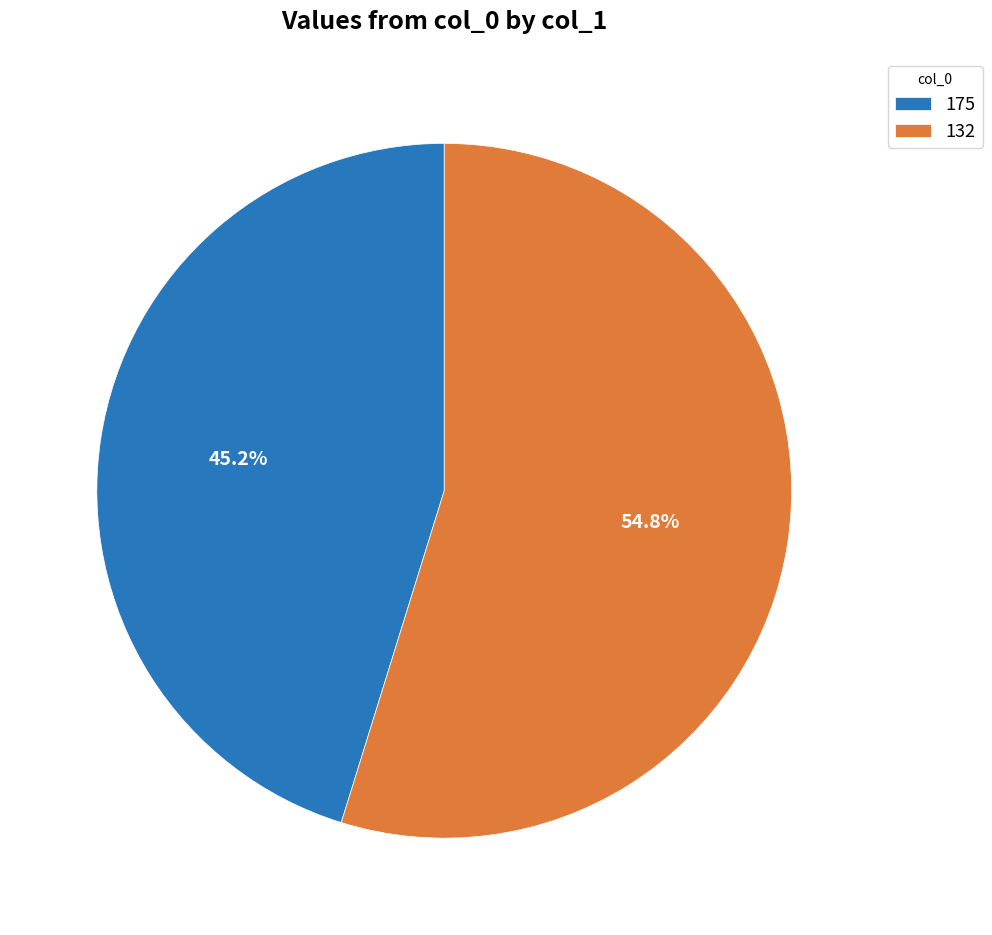

To the nearest percent, what percentage of the pie is 175?

45%